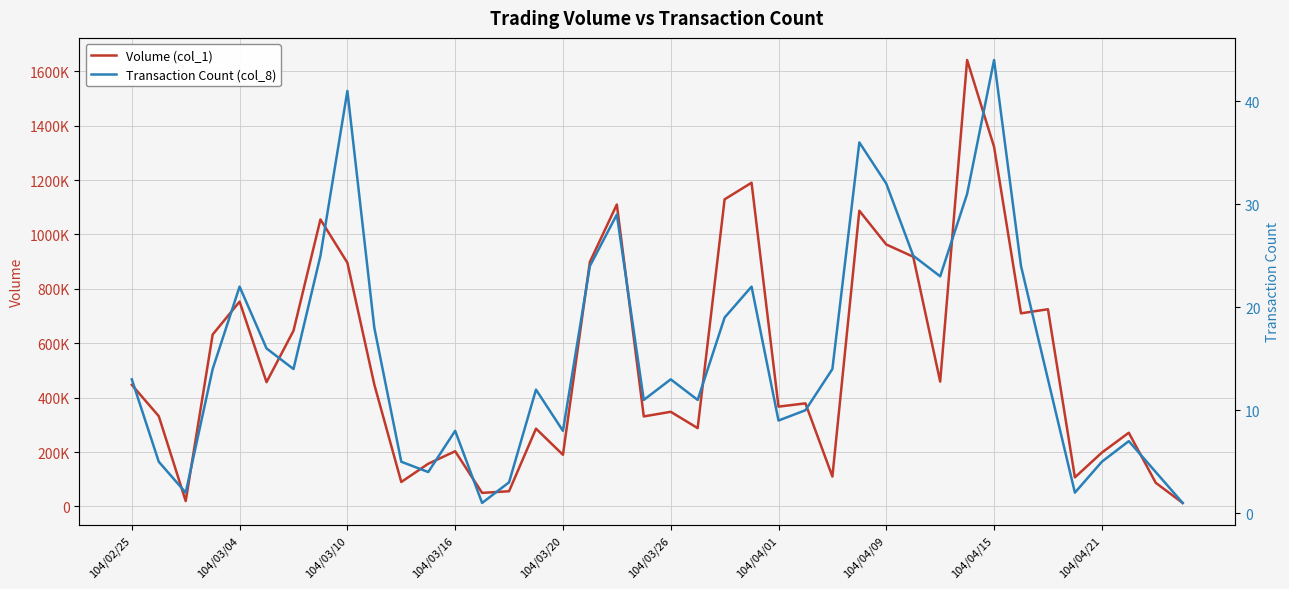

What is the total value across all series at 27?

1087036